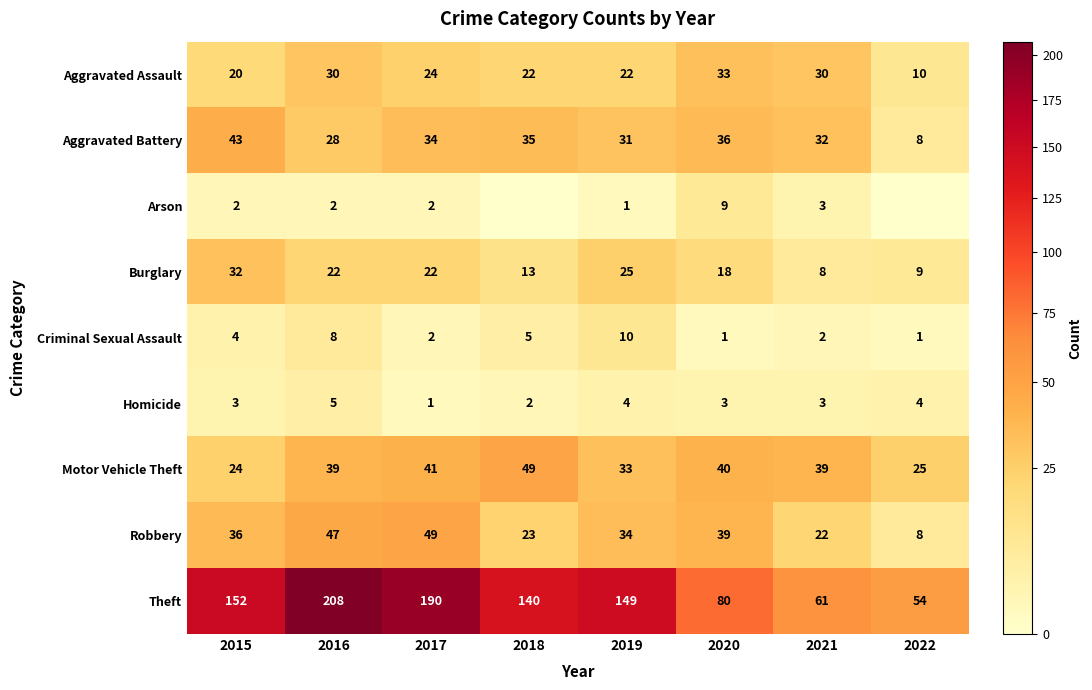

Where is Aggravated Assault nearest to the value 21?

2015